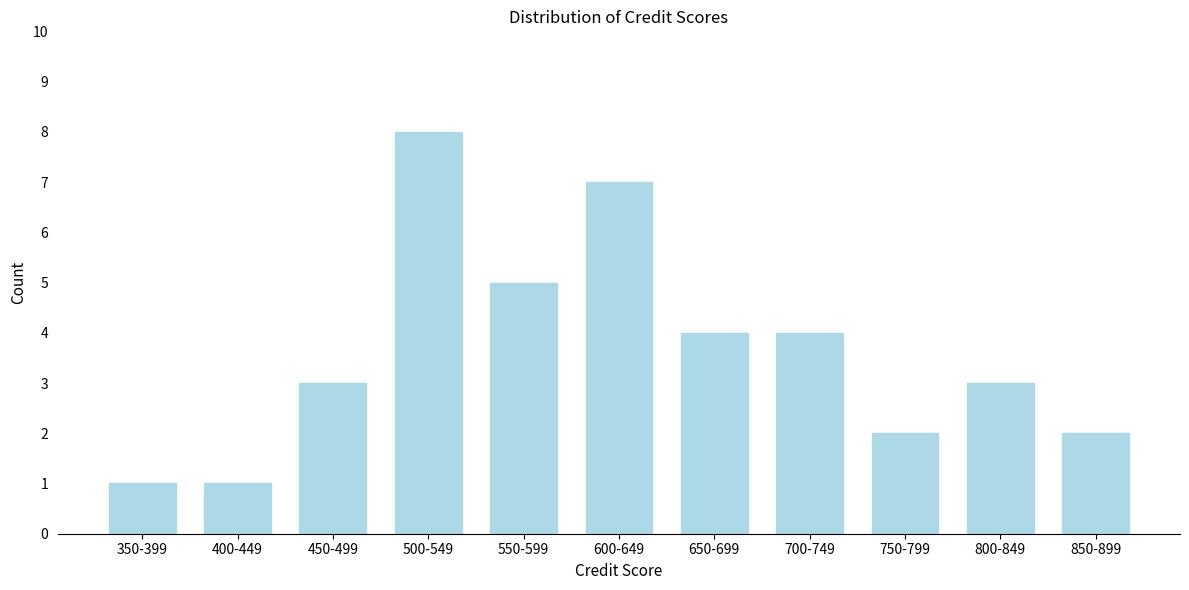

Reading left to right, what are all the values shown in this chart?

350-399=1	400-449=1	450-499=3	500-549=8	550-599=5	600-649=7	650-699=4	700-749=4	750-799=2	800-849=3	850-899=2